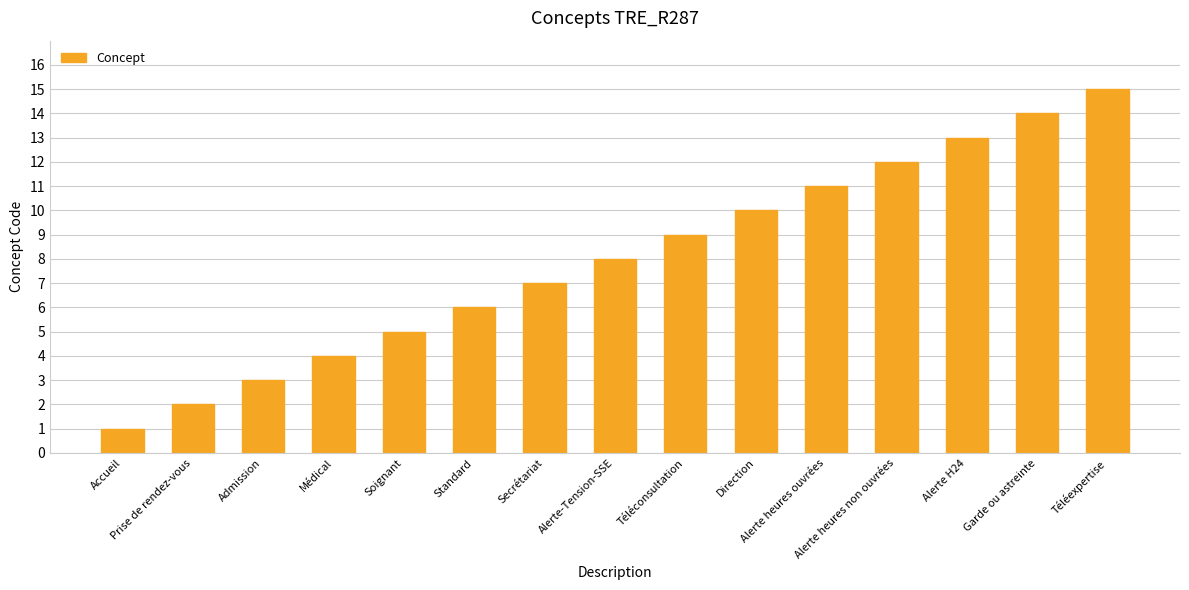

How many values are below 8?

7